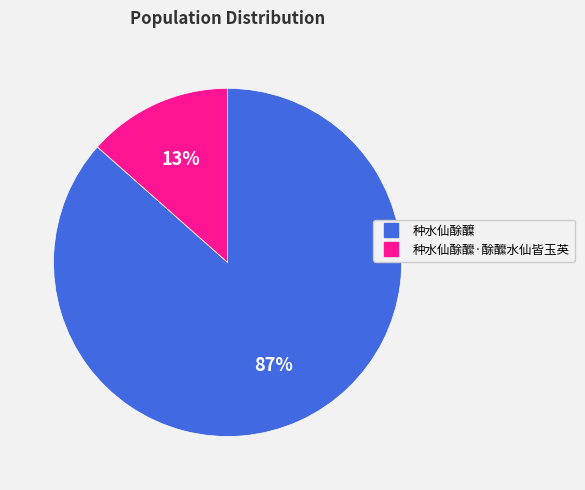

Which category has the smallest portion of the pie?

种水仙酴醿·酴醿水仙皆玉英